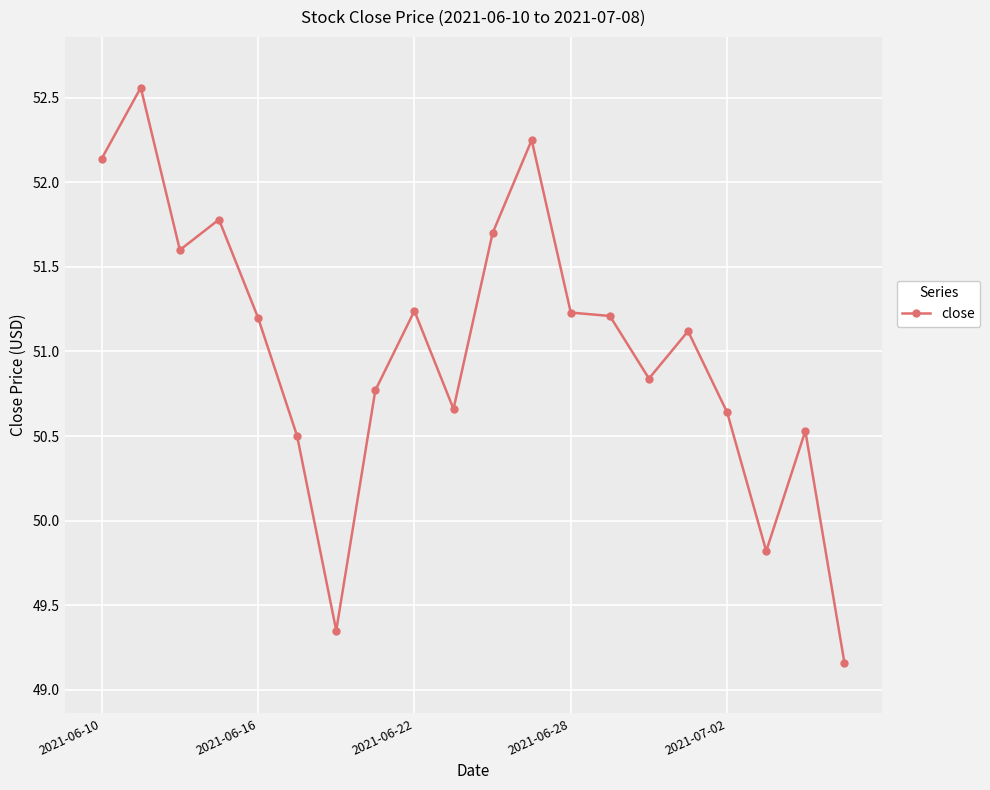

What is the value of the 4th point from the left?

51.8